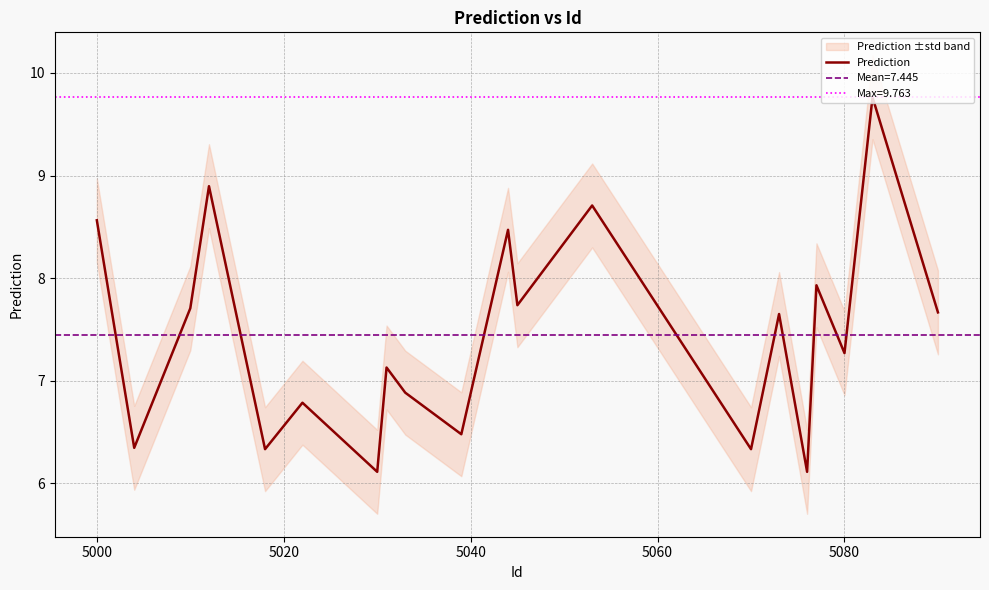

What is the minimum value for Prediction?

6.1